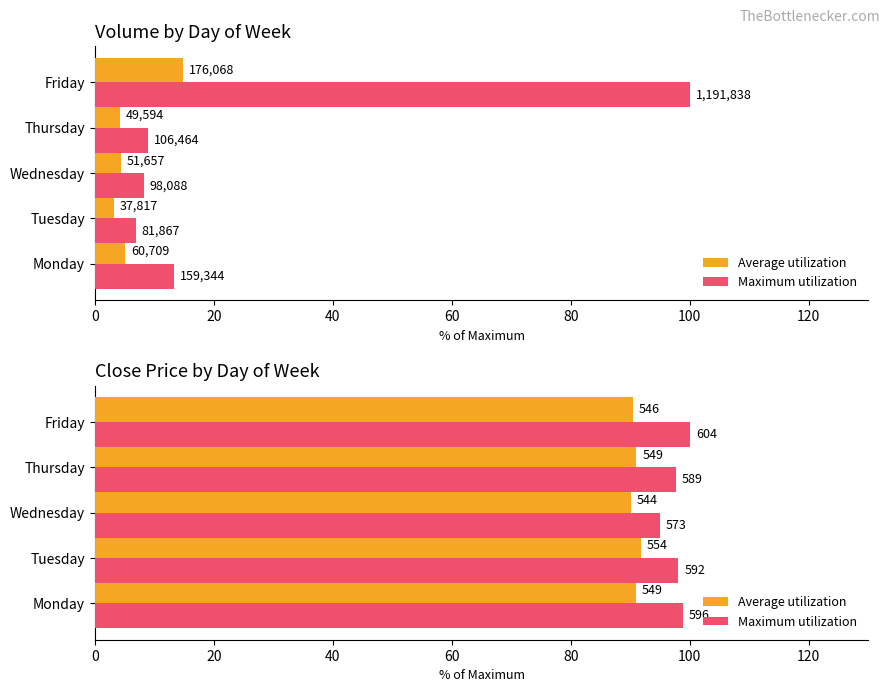

Reading left to right, extract all data points from this chart.

Average utilization: 90.9	91.7	90.1	91.0	90.4
Maximum utilization: 98.8	98.1	95.0	97.6	100.0